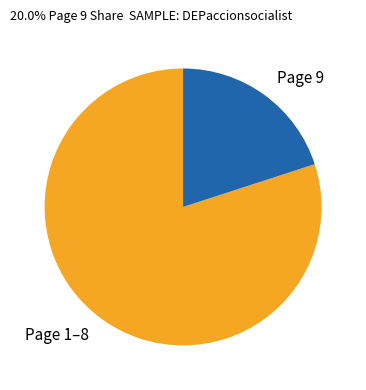

Rank the categories by value from highest to lowest.

Page 1–8, Page 9